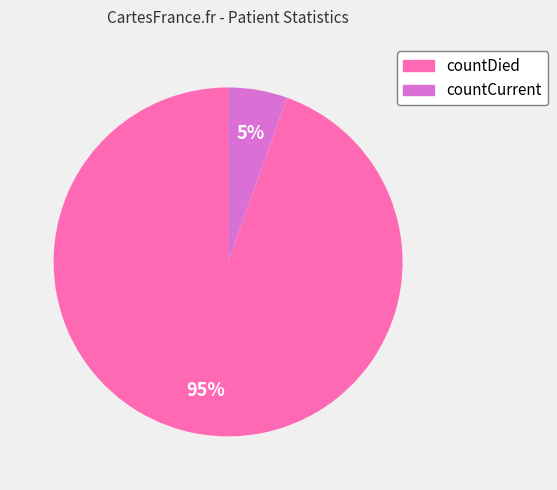

To the nearest percent, what portion does countDied represent?

95%